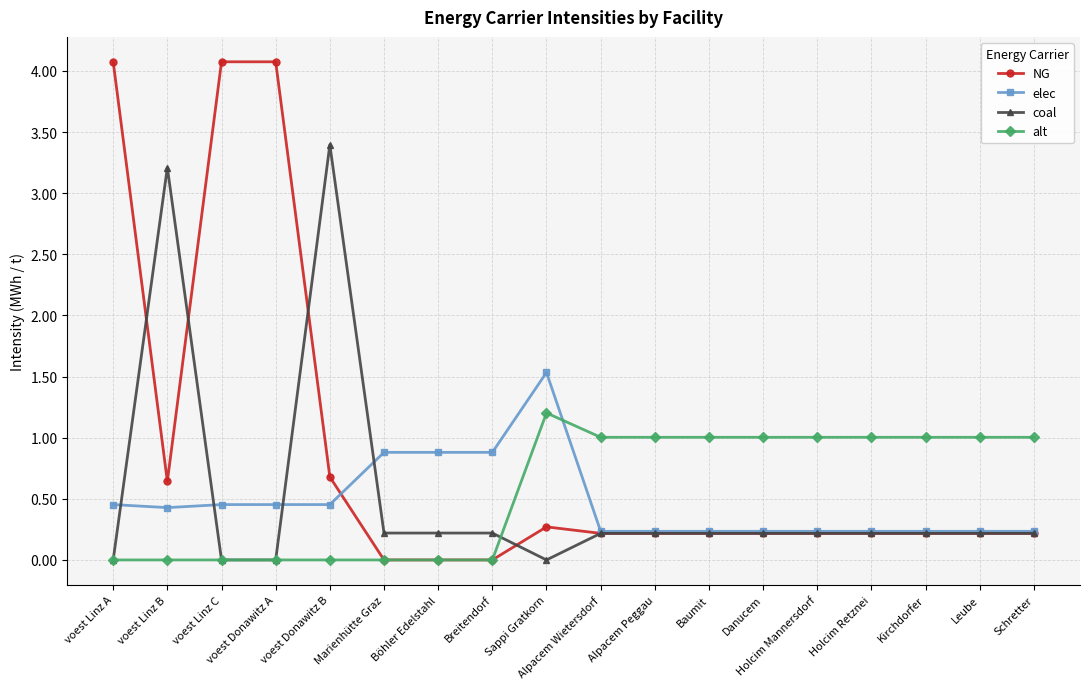

How many data points does each series have?

18